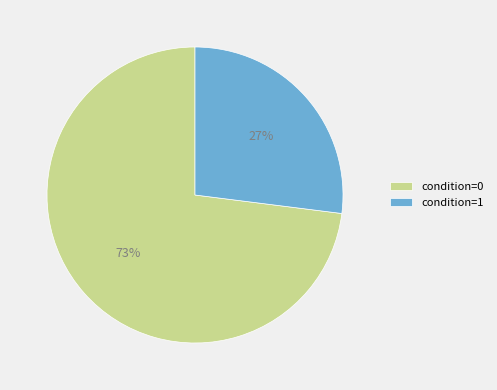

How many slices are in this pie chart?

2